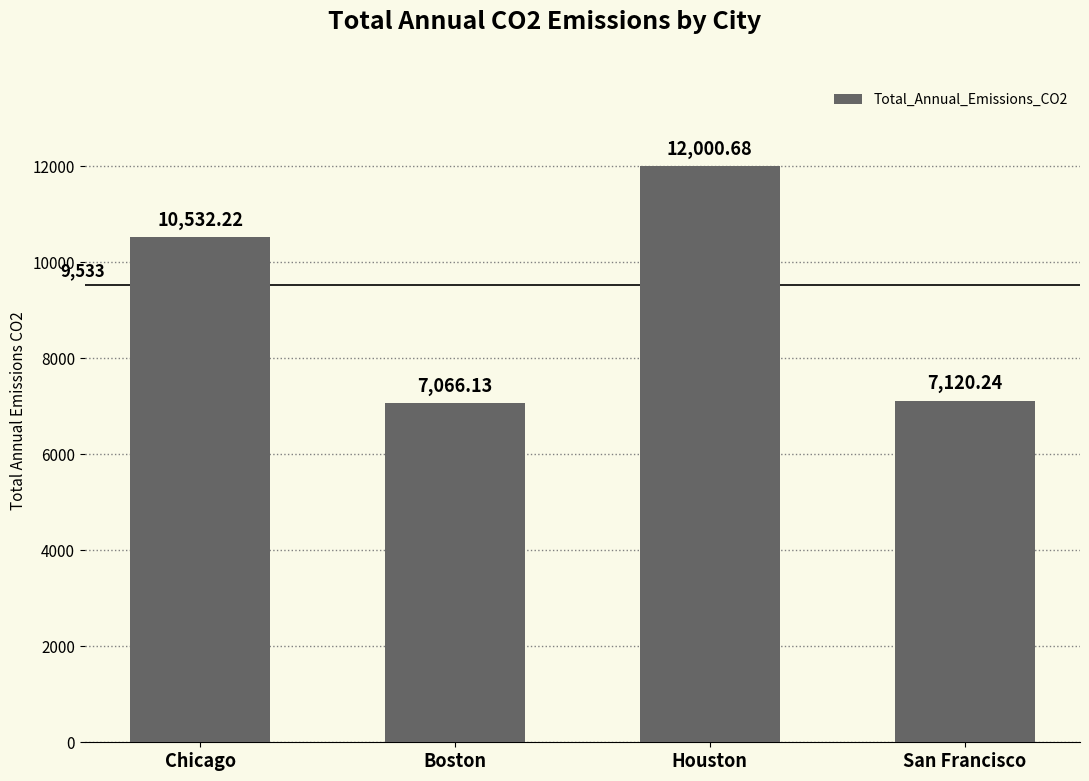

The value at San Francisco is 7120.2. True or false?

True